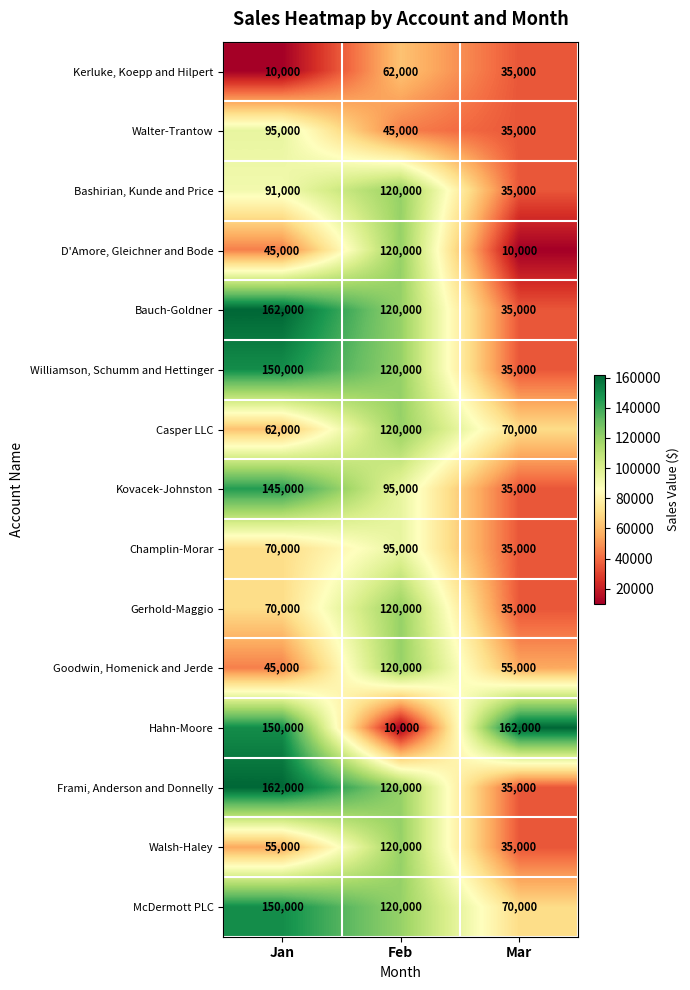

Between Jan and Feb, which series saw the biggest shift?

Hahn-Moore